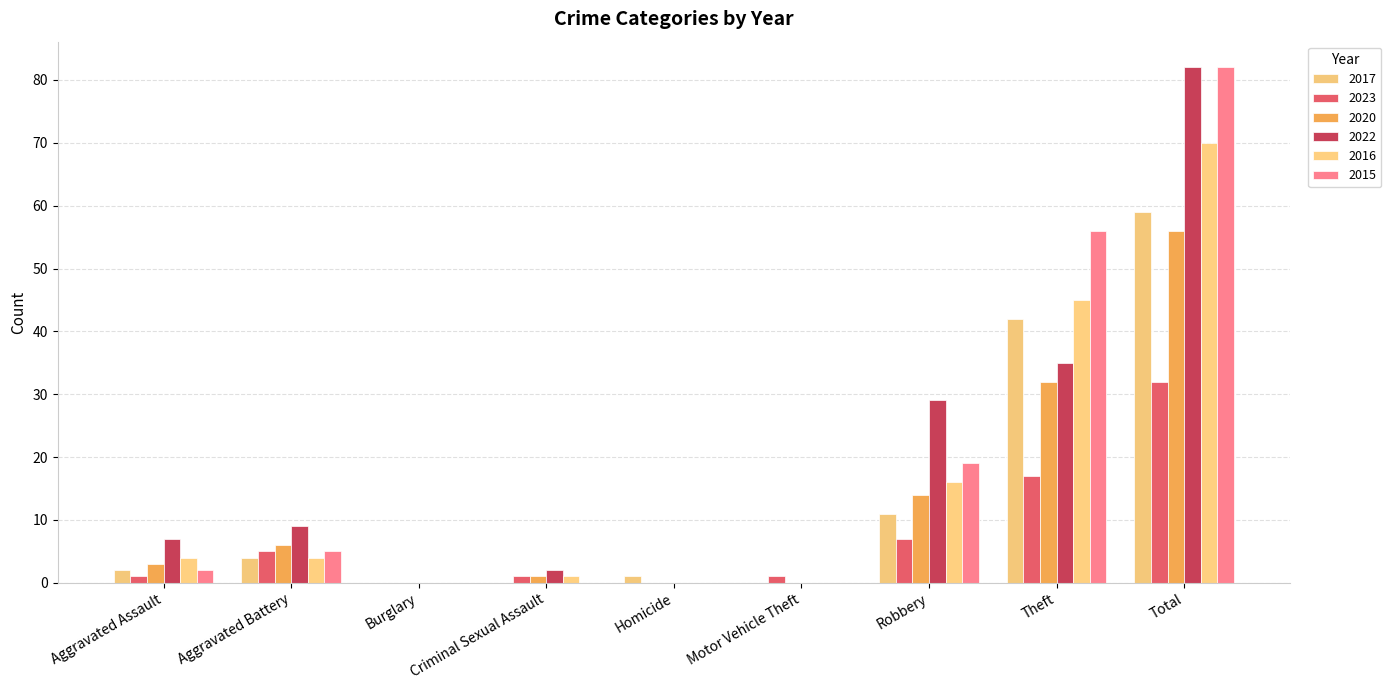

How many groups of bars are there?

9